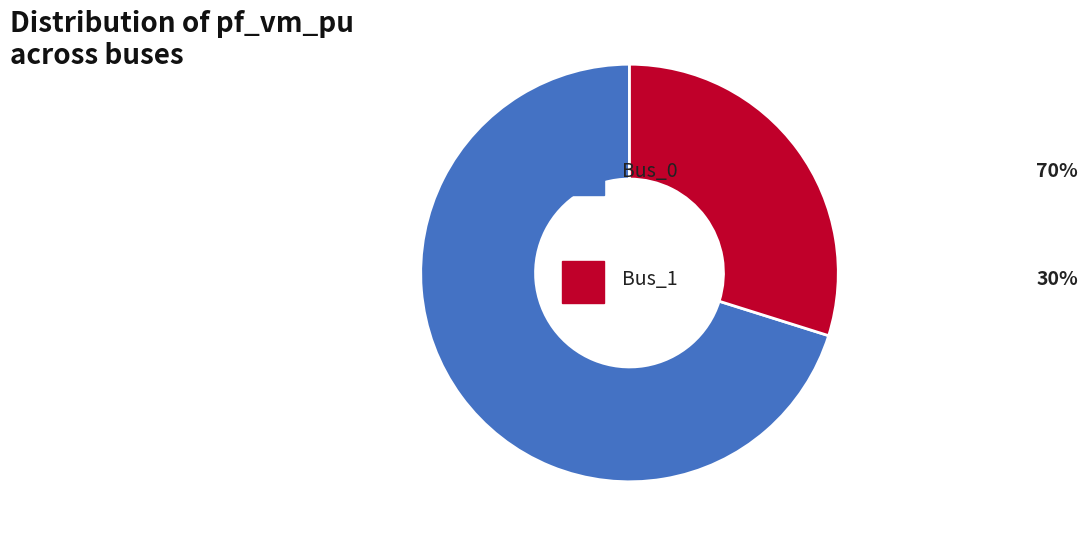

Does any single category account for the majority?

Yes